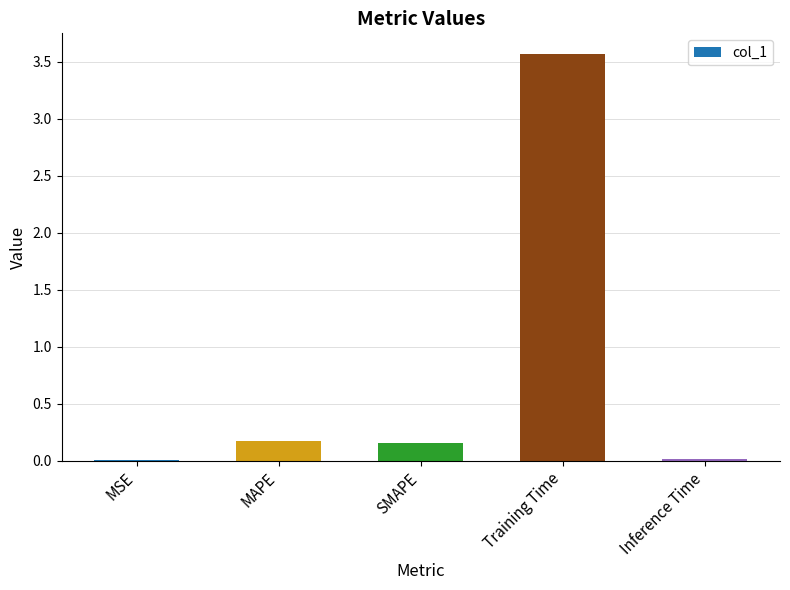

What is the sum of all values?

3.9